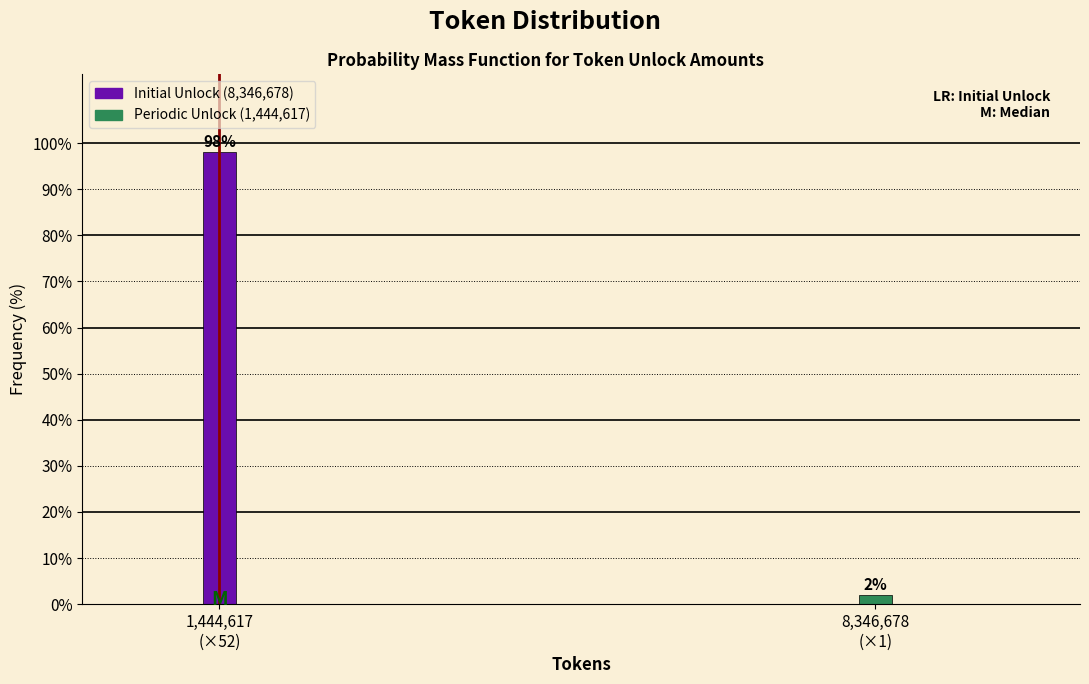

What is the sum of all values?

100.0